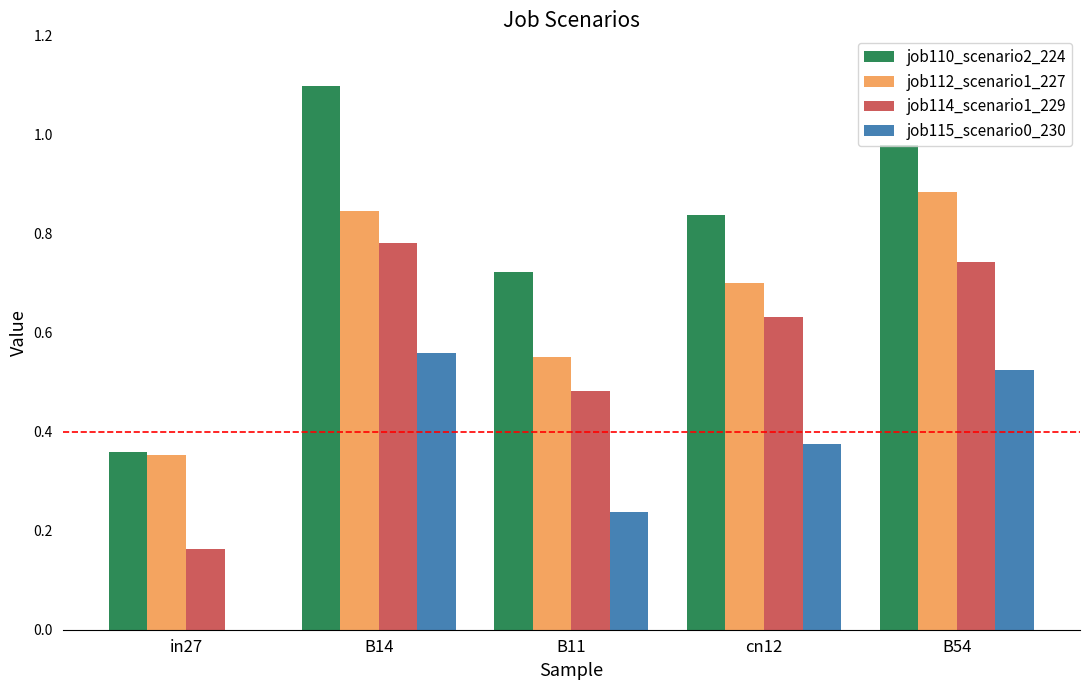

How many groups of bars are there?

5